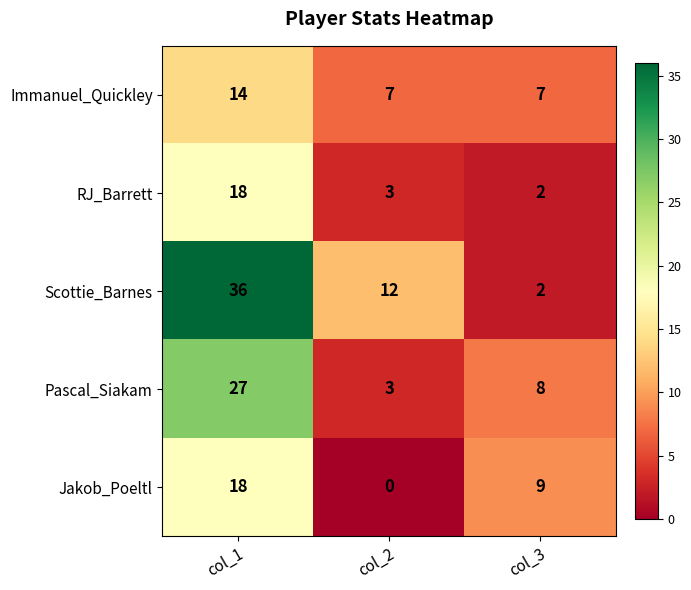

What is the approximate value of Immanuel_Quickley at col_1?

14